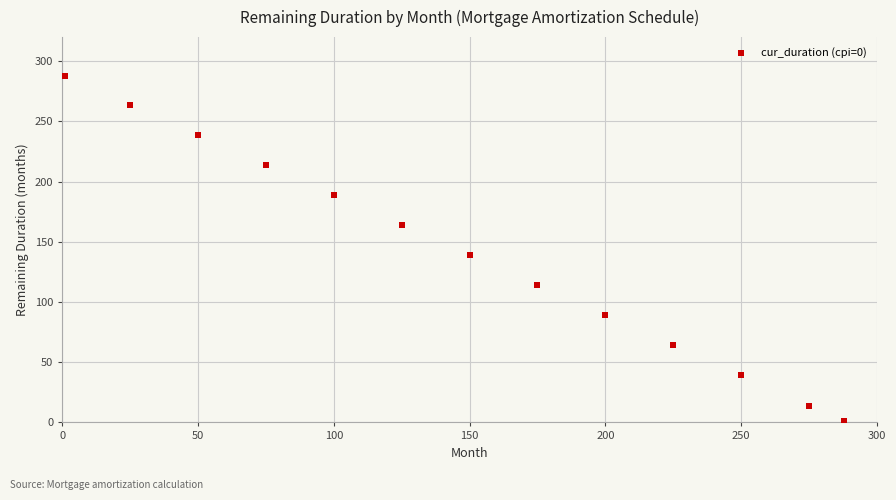

What is the range of X values (max minus min)?

287